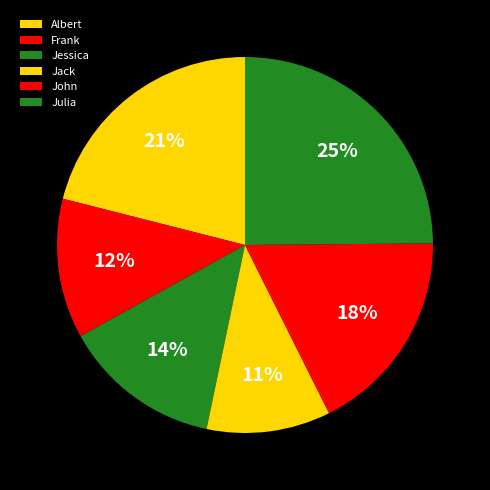

Does John account for over 50% of the chart?

No